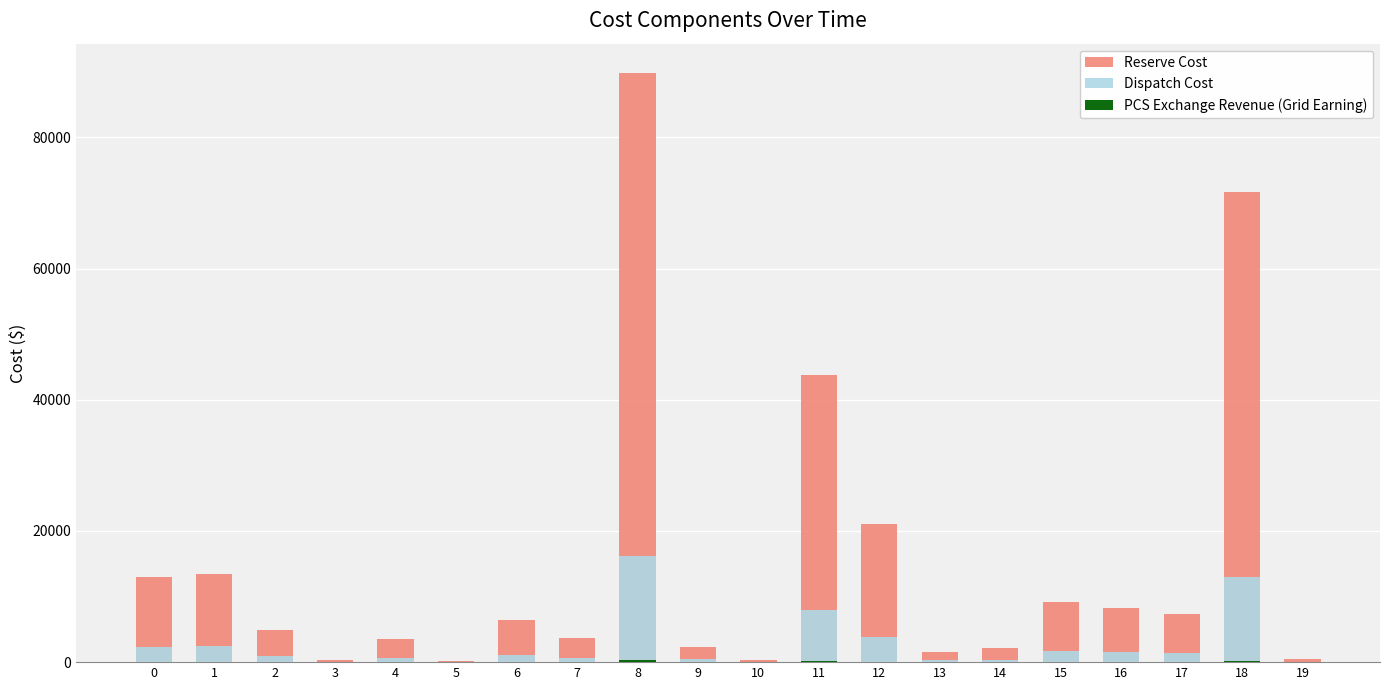

Rank the series at 12 from highest to lowest value.

Reserve Cost, Dispatch Cost, PCS Exchange Revenue (Grid Earning)